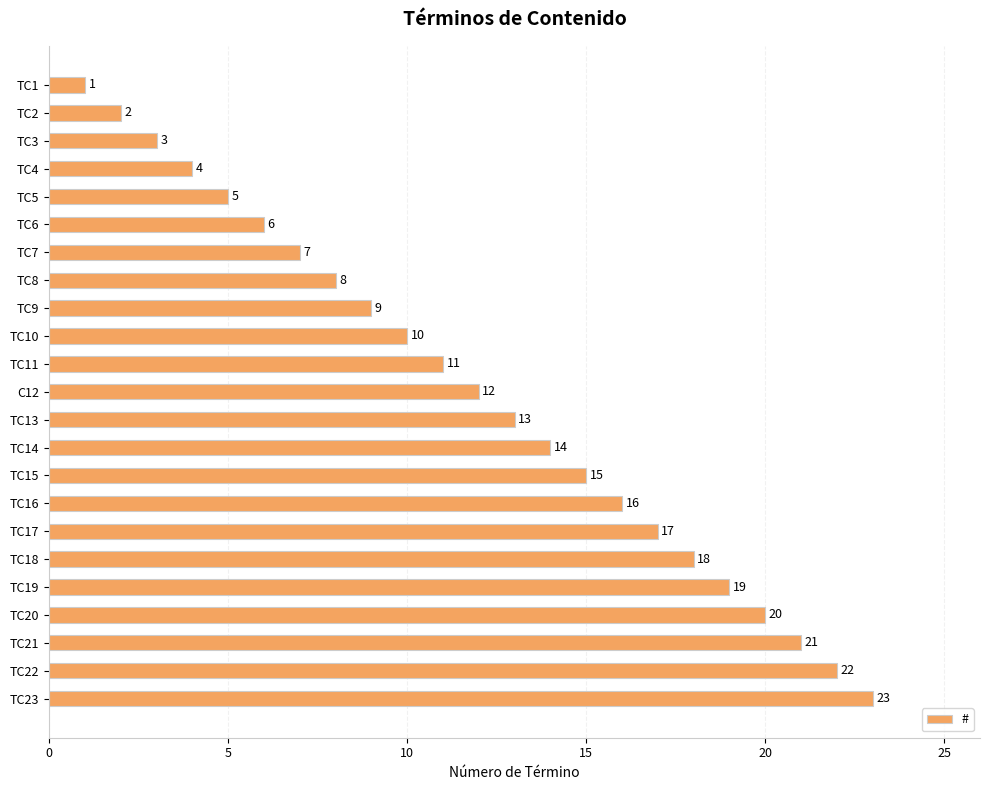

What is the label of the 7th bar from the top?

TC7